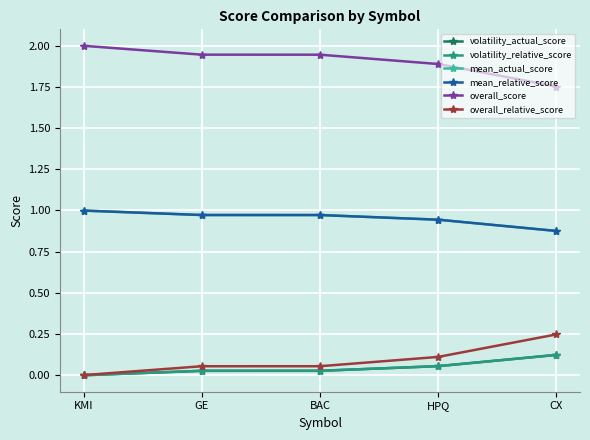

Is this an area chart (filled region under the line)?

No